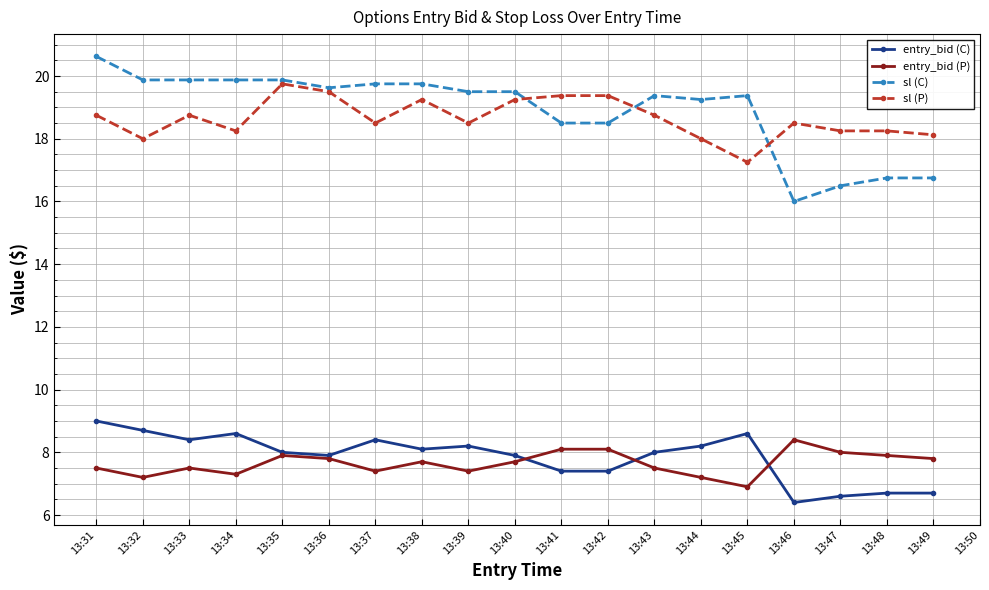

True or false: sl (C) and entry_bid (C) intersect in this chart.

False